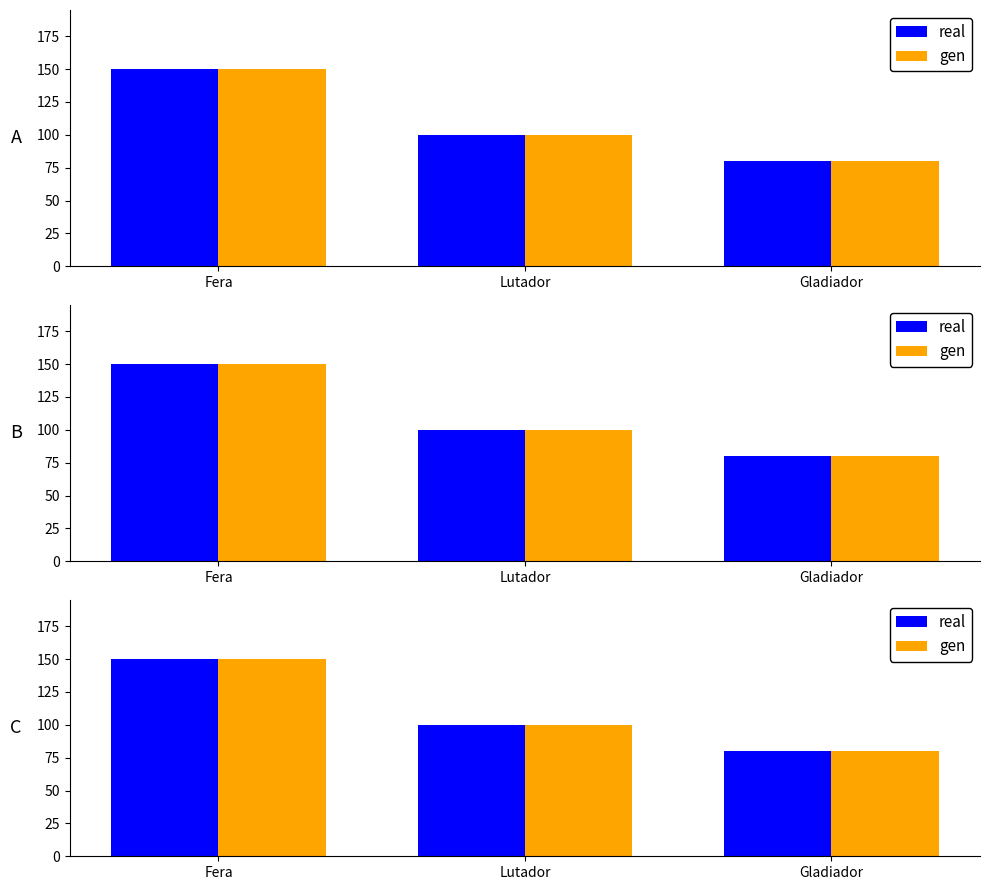

Reading left to right, extract all data points from this chart.

real: 150	100	80
gen: 150	100	80